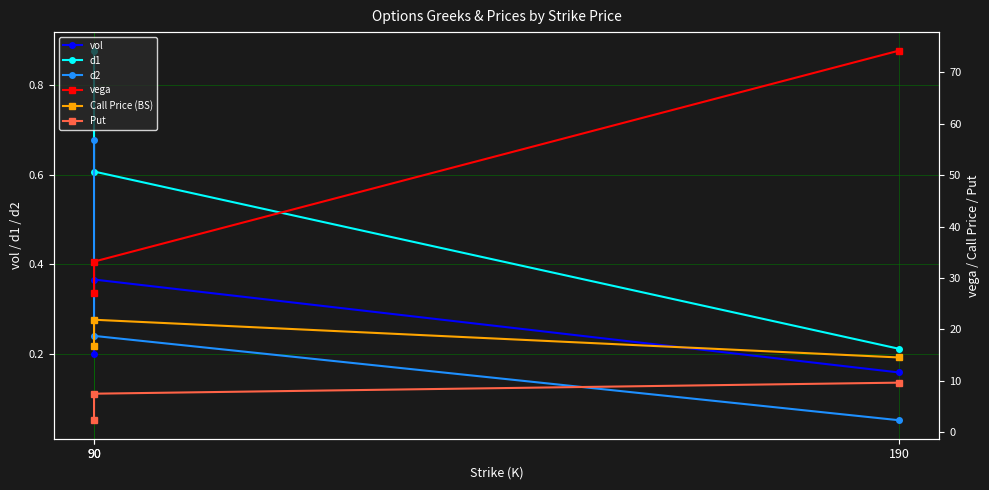

What is the average value of the d1 series?

0.6